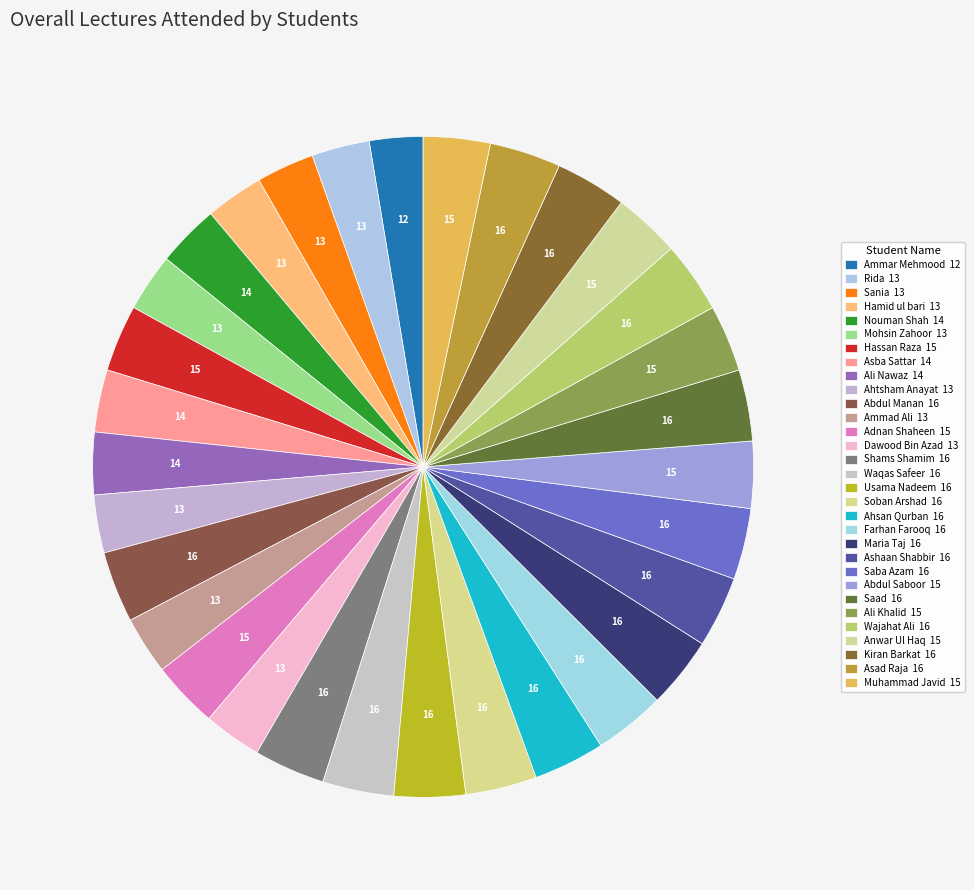

How many slices are in this pie chart?

31